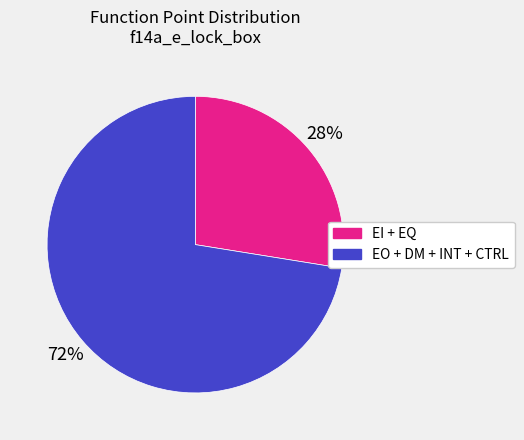

Does any single category account for the majority?

Yes